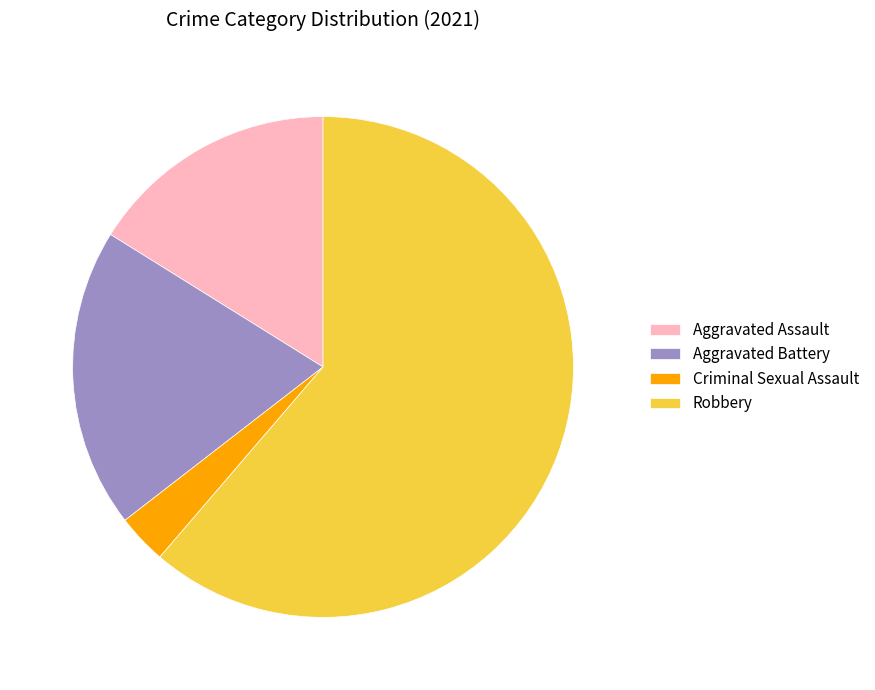

How many segments does this pie chart have?

4